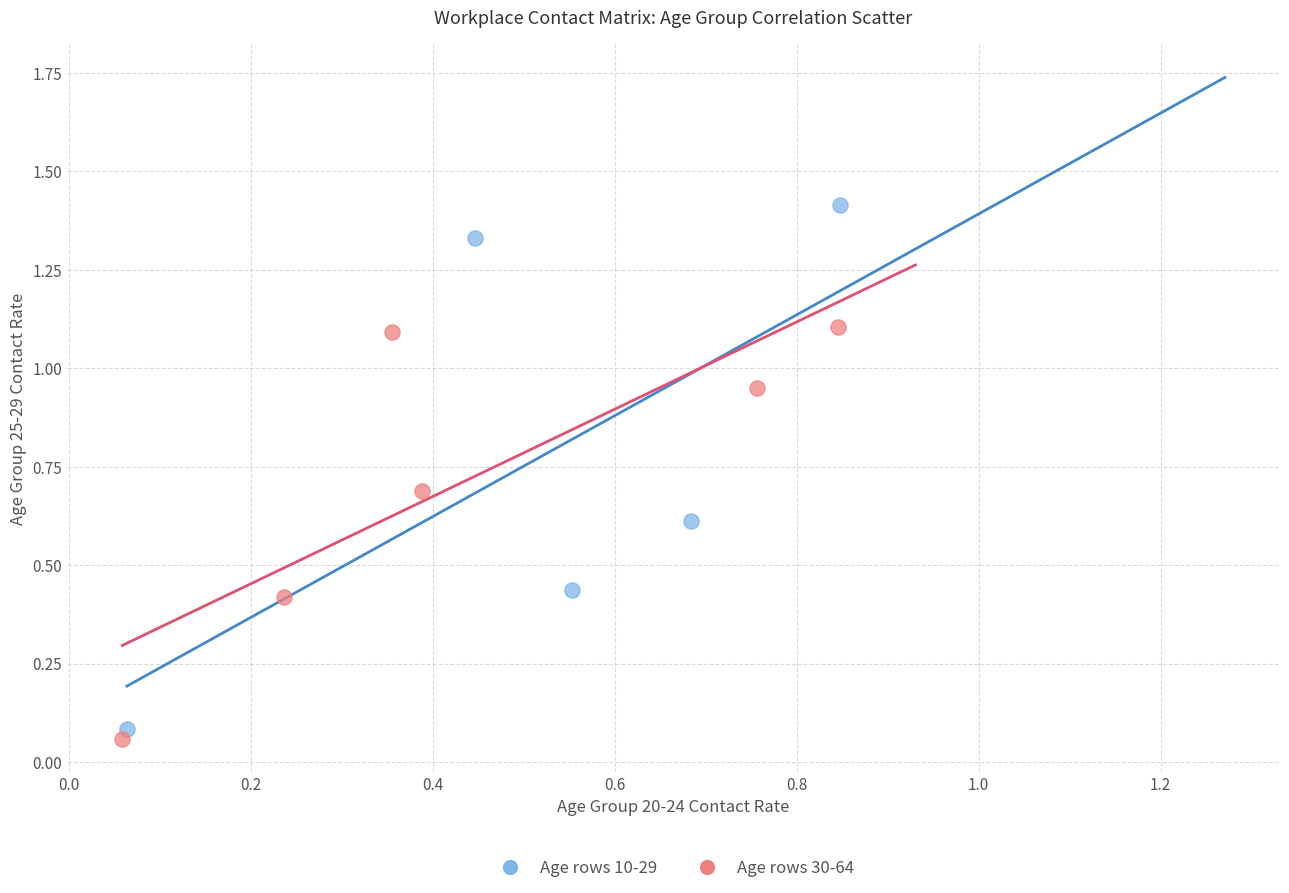

Which series has the widest spread of Y values?

Age rows 10-29